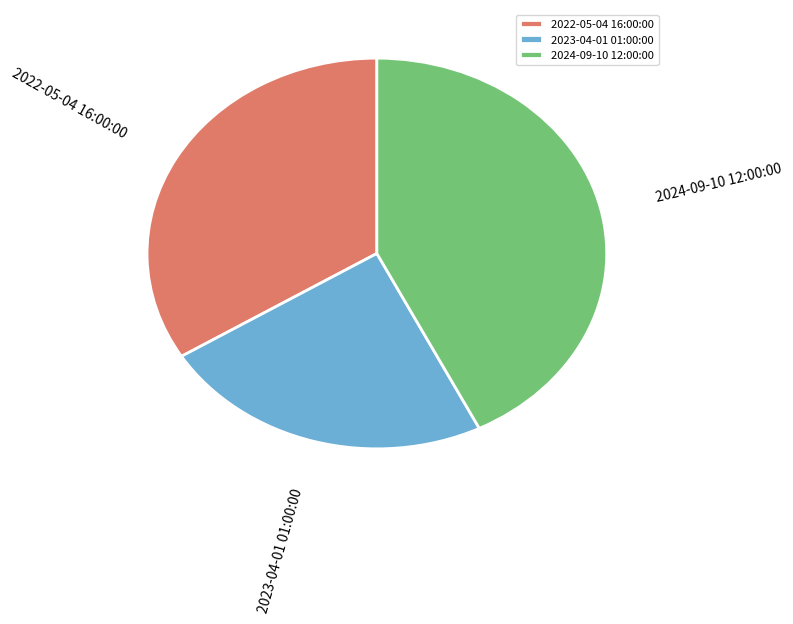

Does 2022-05-04 16:00:00 represent more than half of the total?

No